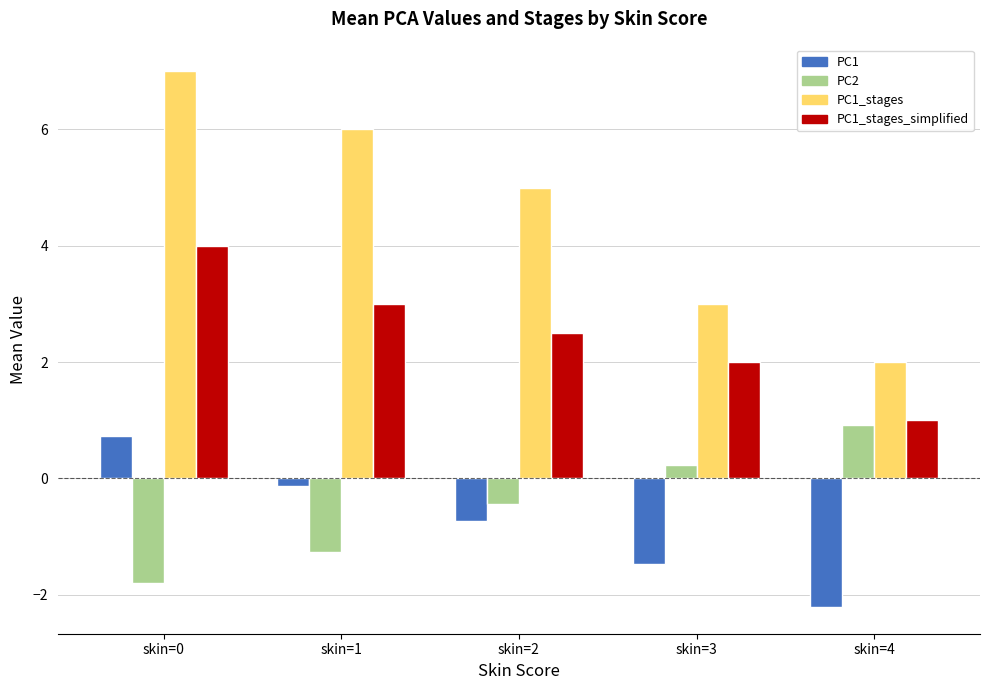

What is the value of the PC2 bar at the 4th from the left?

0.2